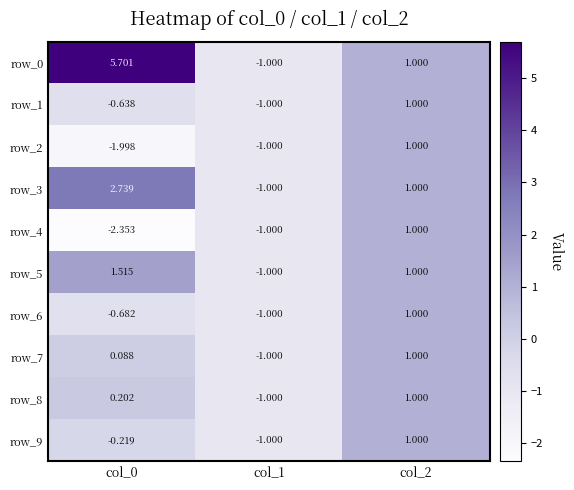

The value of row_1 at col_1 is -1.0. True or false?

True